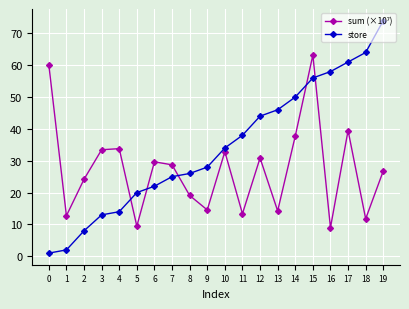

What is the difference between the store values at 2 and 1?

6.0